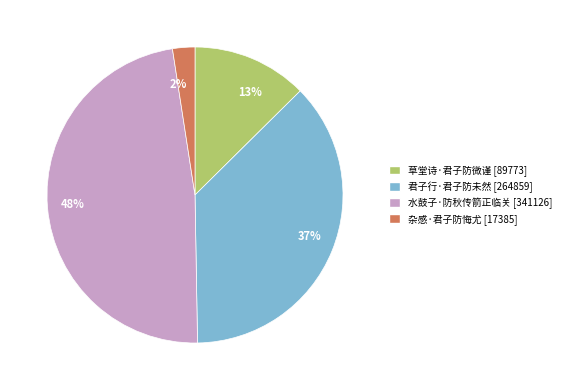

Is there a majority slice in this chart?

No